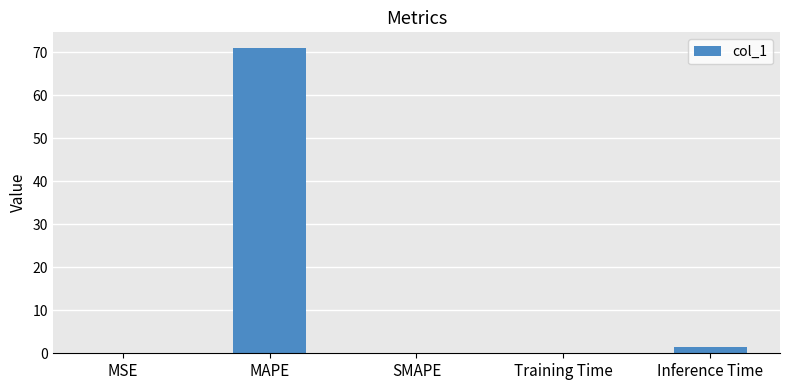

Which has a higher value, Training Time or MAPE?

MAPE